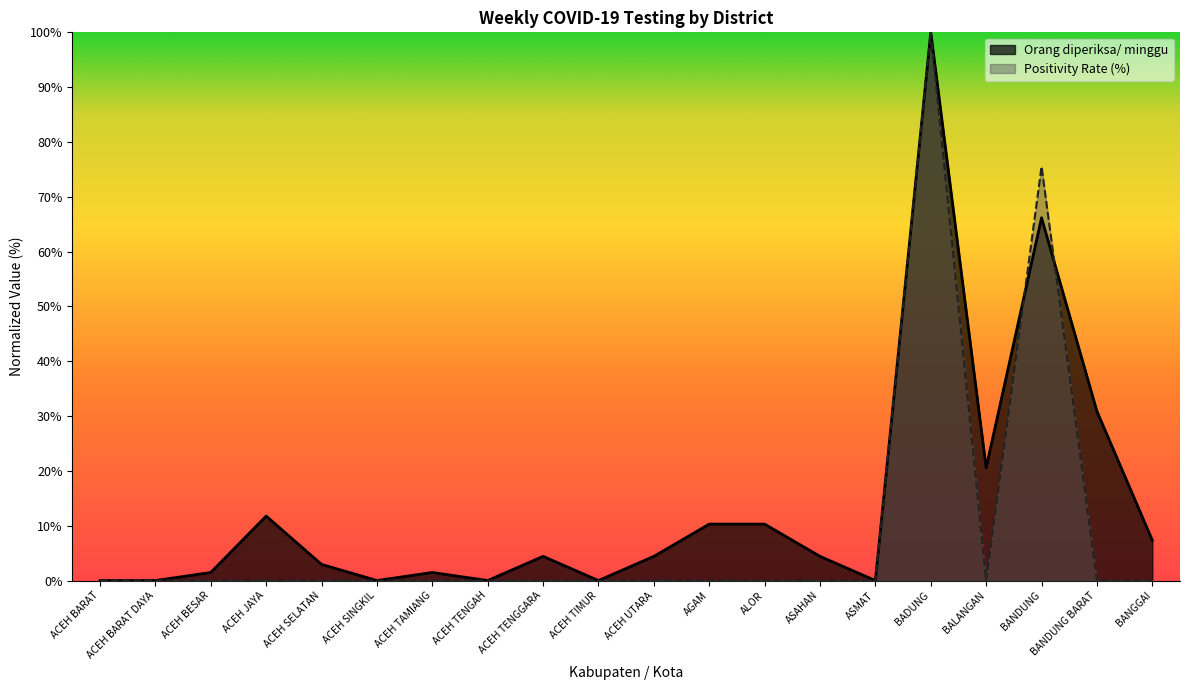

True or false: Orang diperiksa/ minggu and Positivity Rate (%) cross at least once.

True